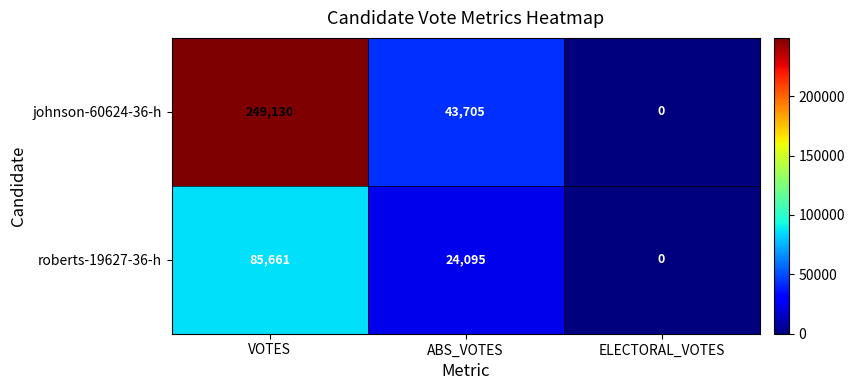

Which category has the lowest value across all series?

ELECTORAL_VOTES